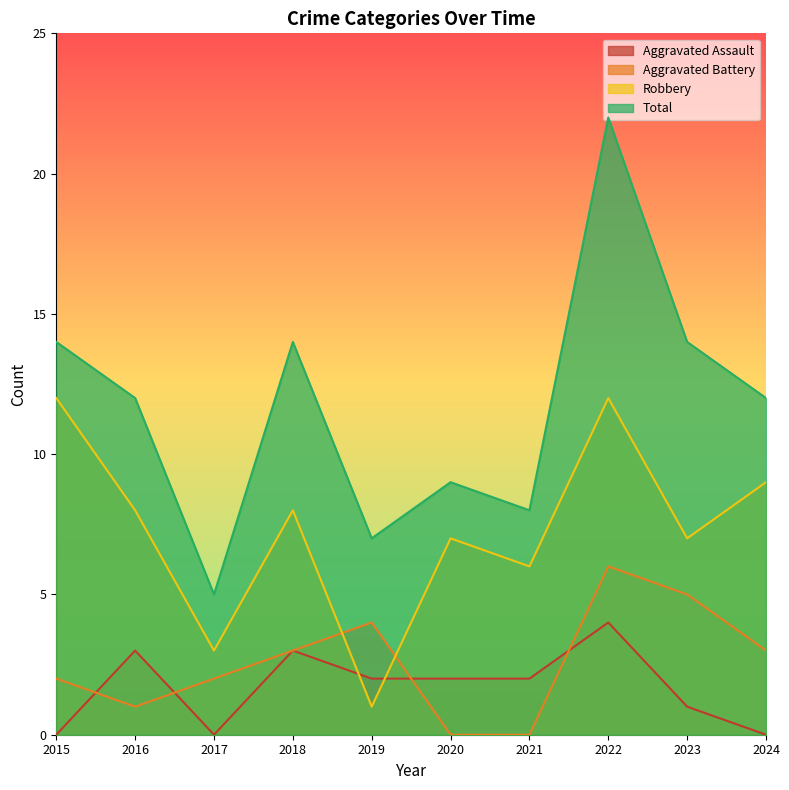

Which has a higher value, 2019 or 2021?

2019